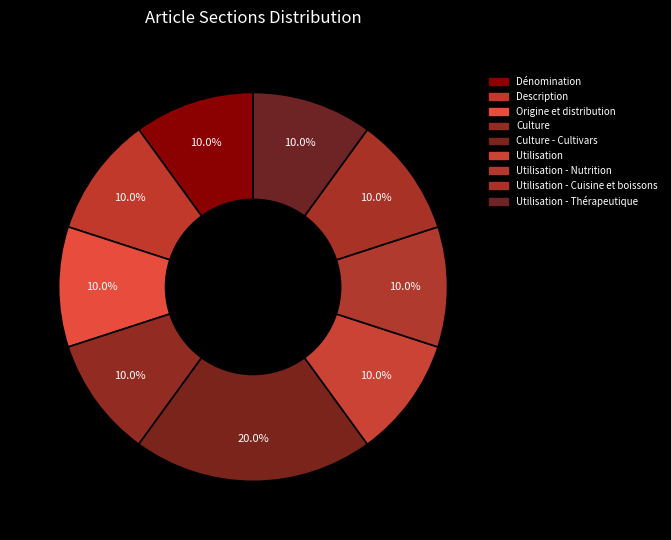

What is the largest slice in the pie chart?

Culture - Cultivars